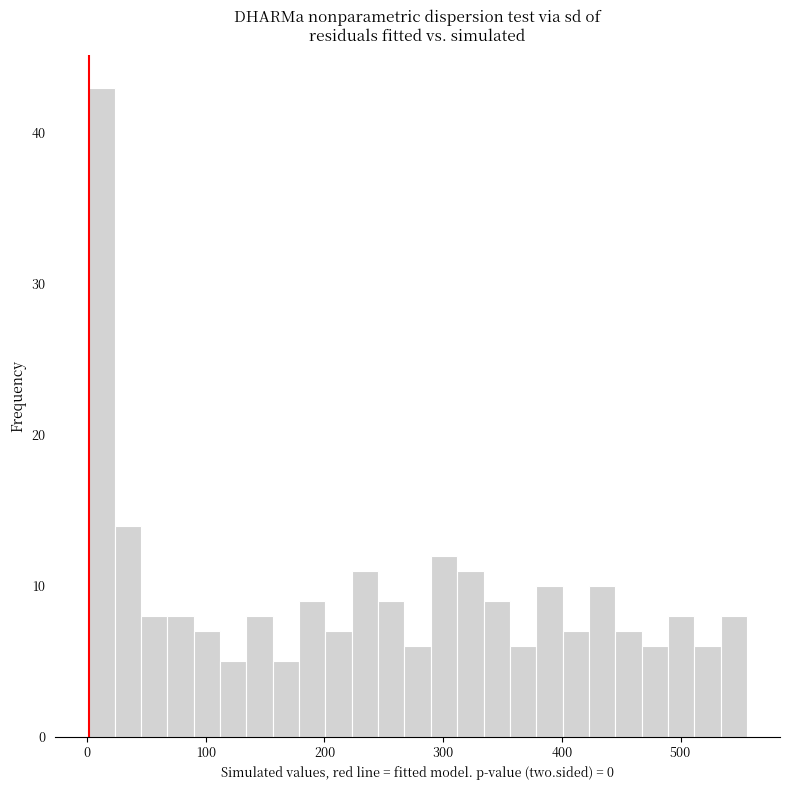

Read against the x-axis, roughly where is the centre of the tallest bar?

10